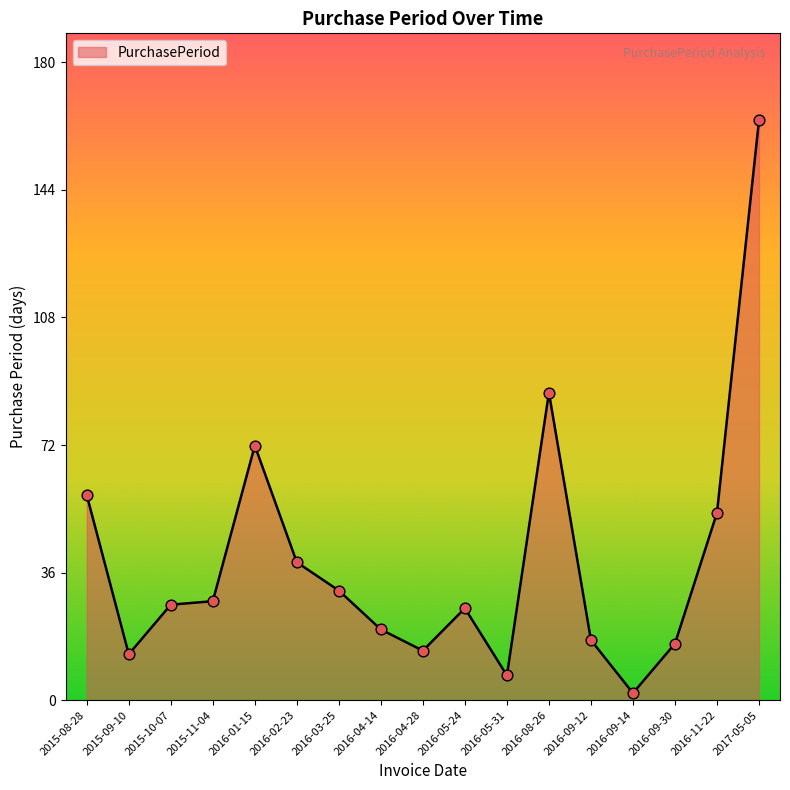

Between 2016-02-23 and 2016-09-14, which is larger?

2016-02-23